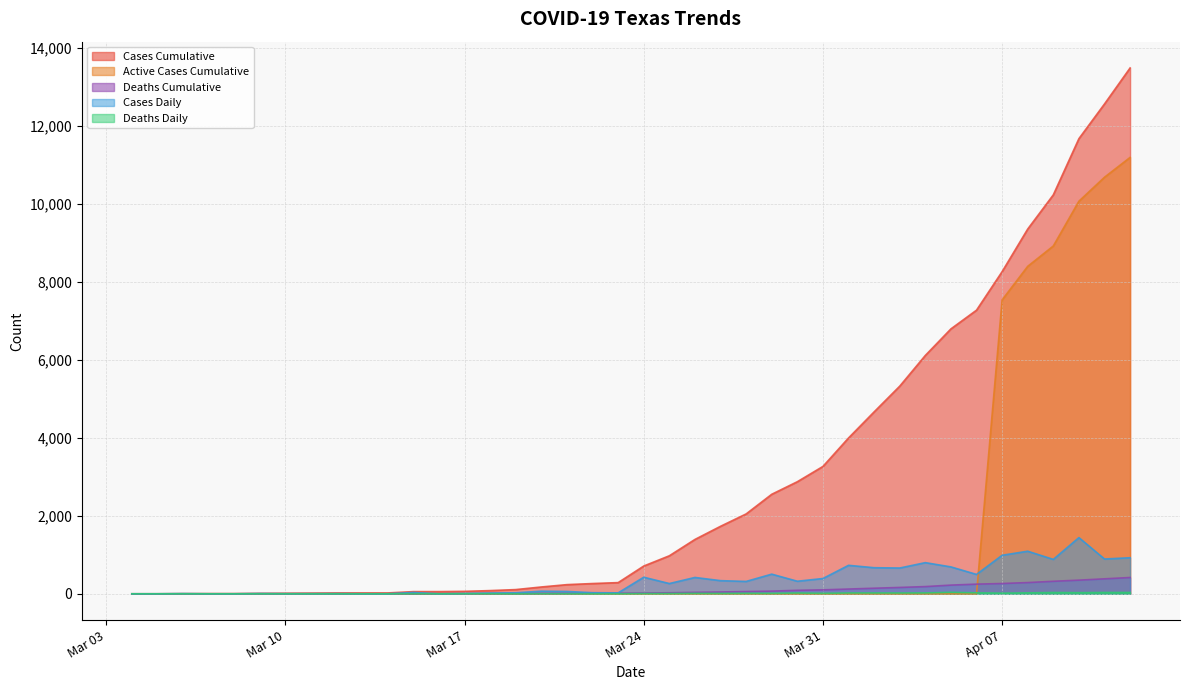

Is the value of Cases_Cumulative at 2020-04-06 greater than the value of Cases_Daily at 2020-03-22?

Yes